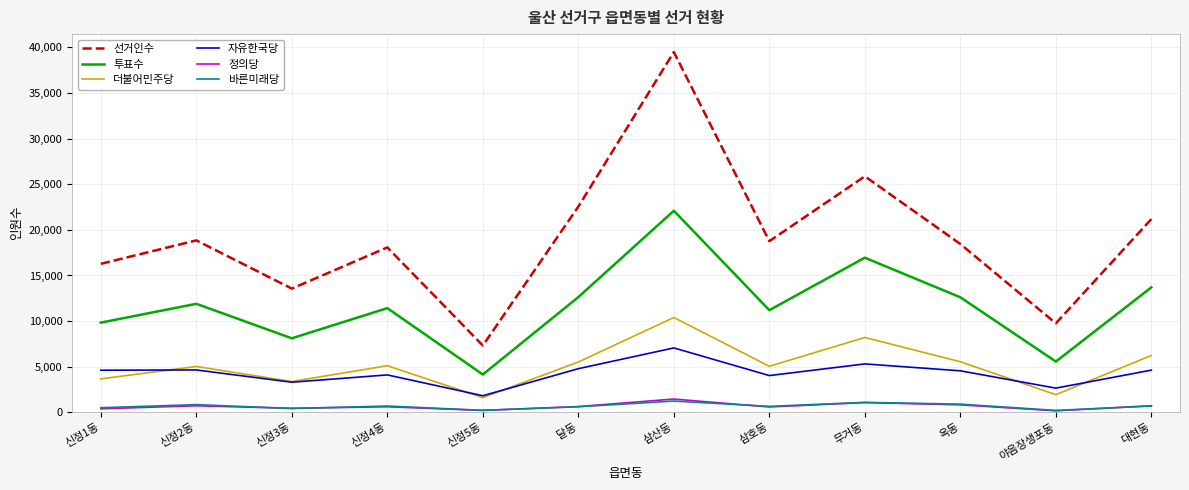

How many interior local peaks does the 투표수 series have?

4